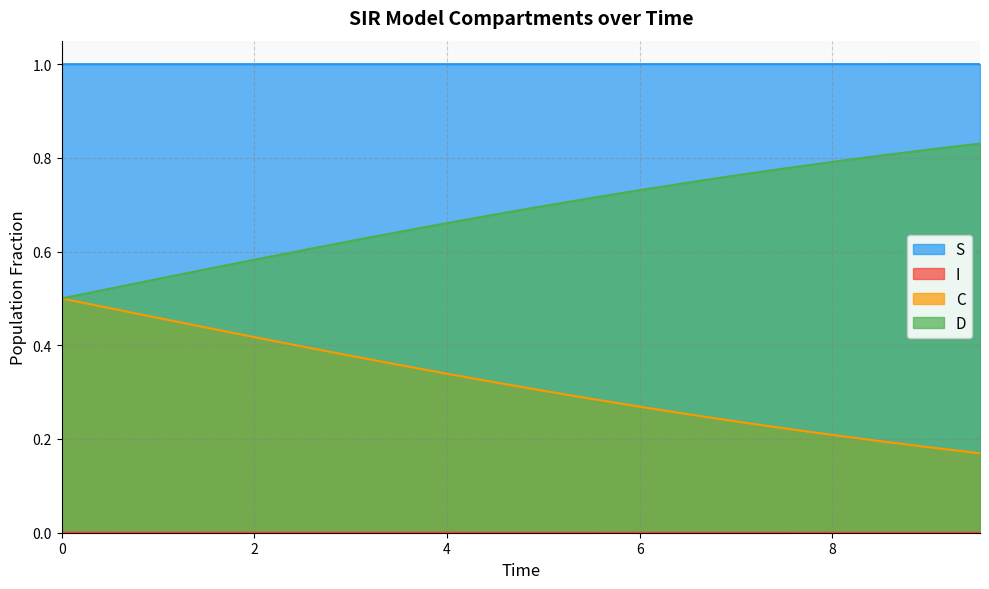

Which series has the widest spread of values?

D